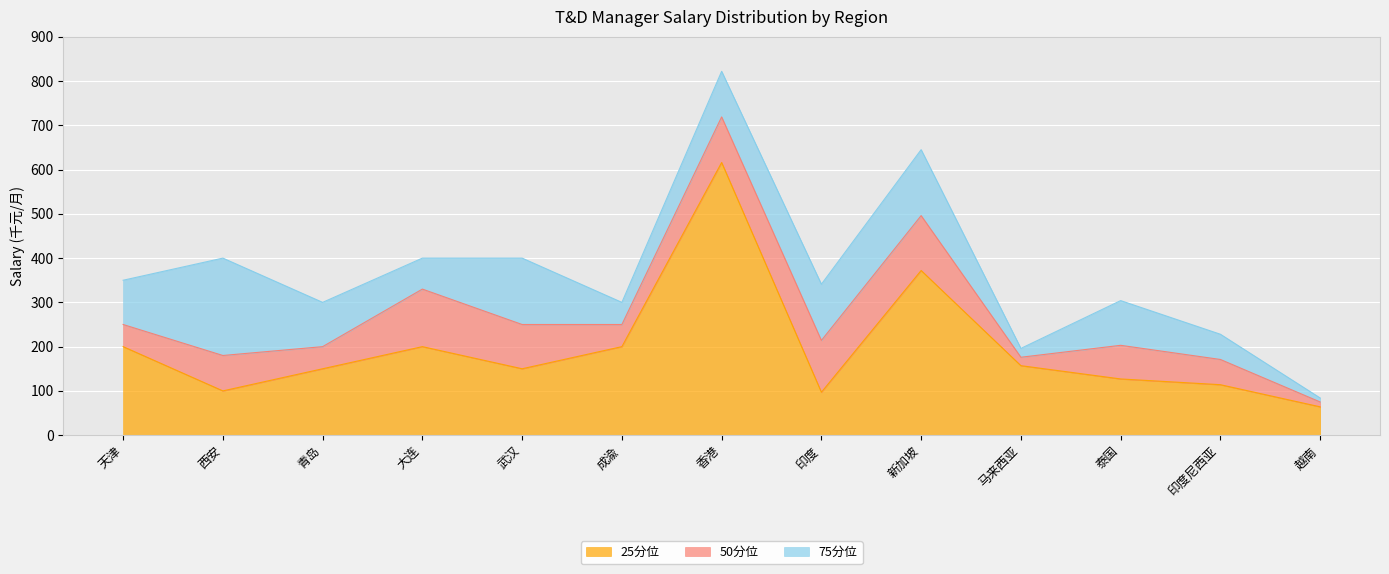

What is the value of the 75分位 point at the 5th from the left?

400